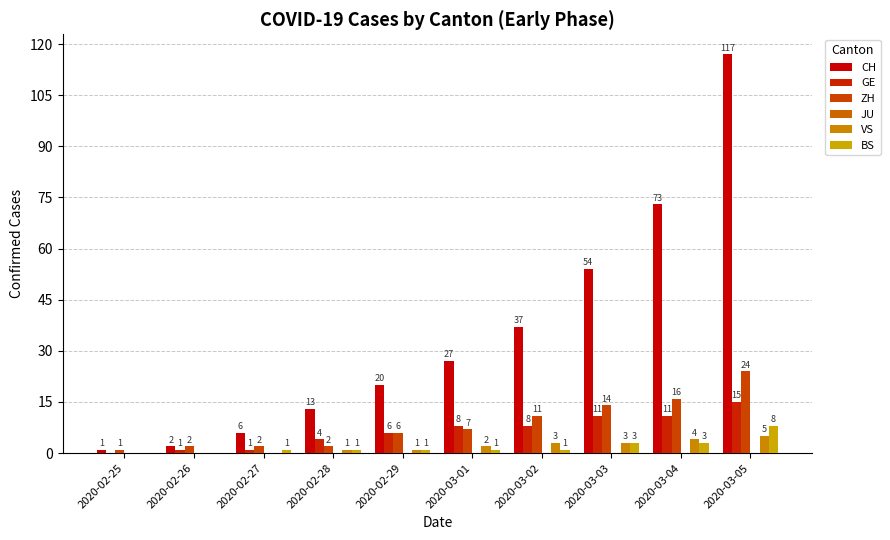

Are the bars grouped side by side (vs. stacked)?

Yes